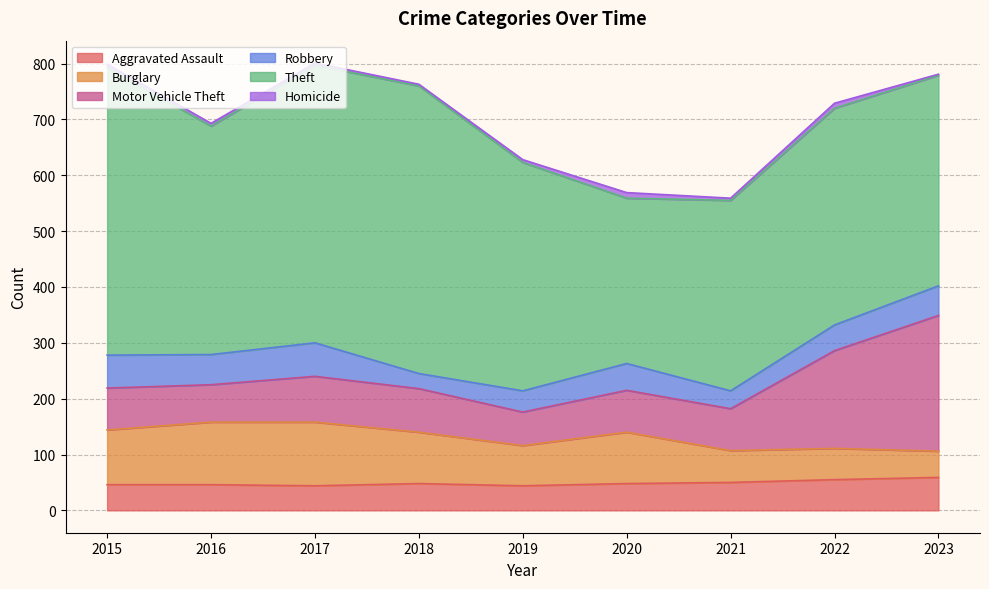

In Motor Vehicle Theft, how many points are lower than both neighbors (excluding endpoints)?

2